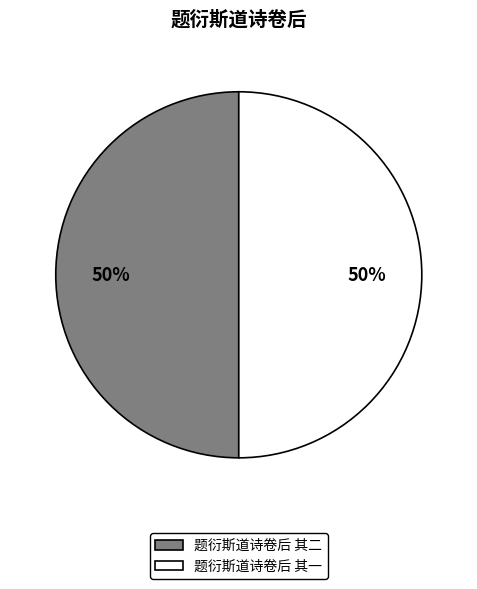

Is it true that 题衍斯道诗卷后 其二 is 50% of the pie?

True